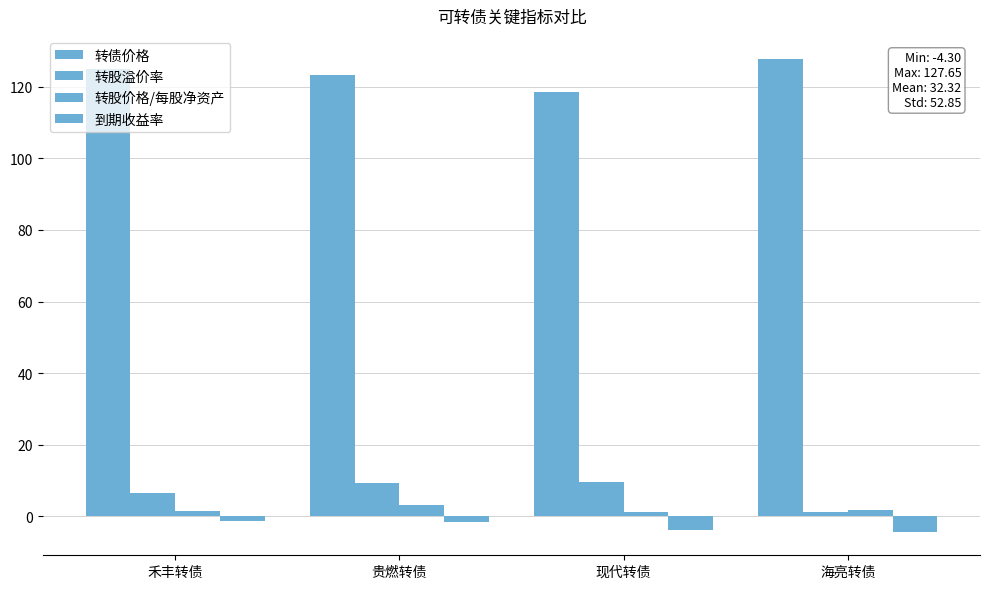

Which category has the highest value in the 转股溢价率 series?

现代转债